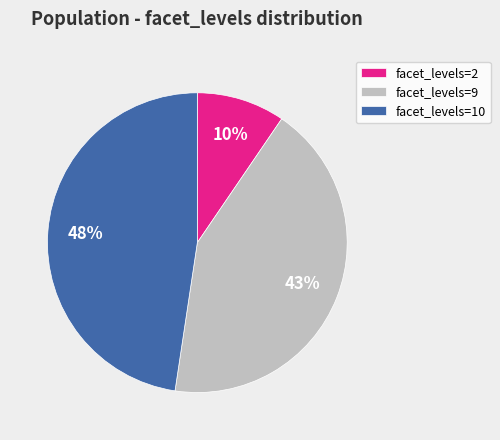

Approximately how many times larger is the value at facet_levels=9 compared to facet_levels=10?

0.9